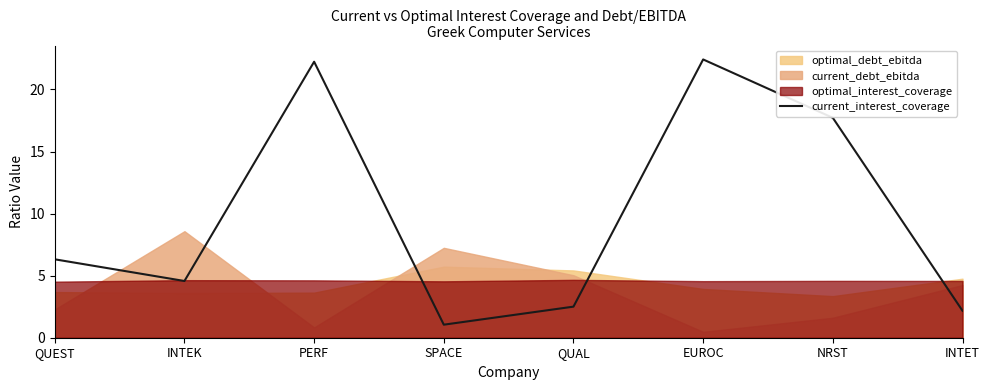

Does the chart display data point markers on the line(s)?

No